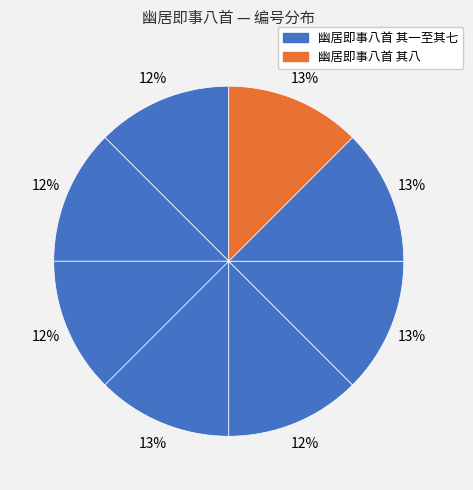

How many slices are in this pie chart?

8